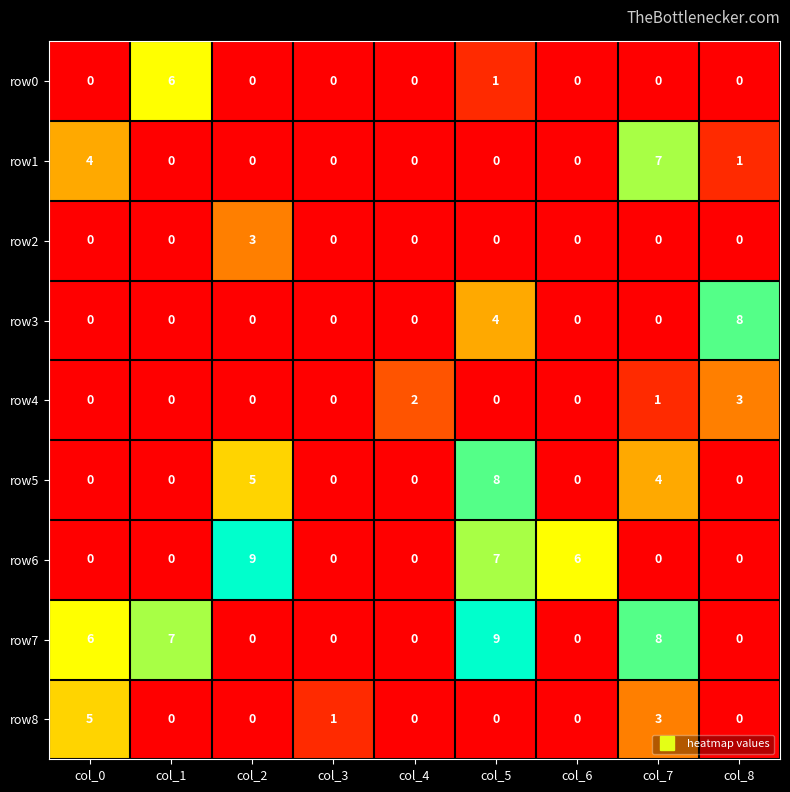

What is the spread (max minus min) of values at col_6?

6